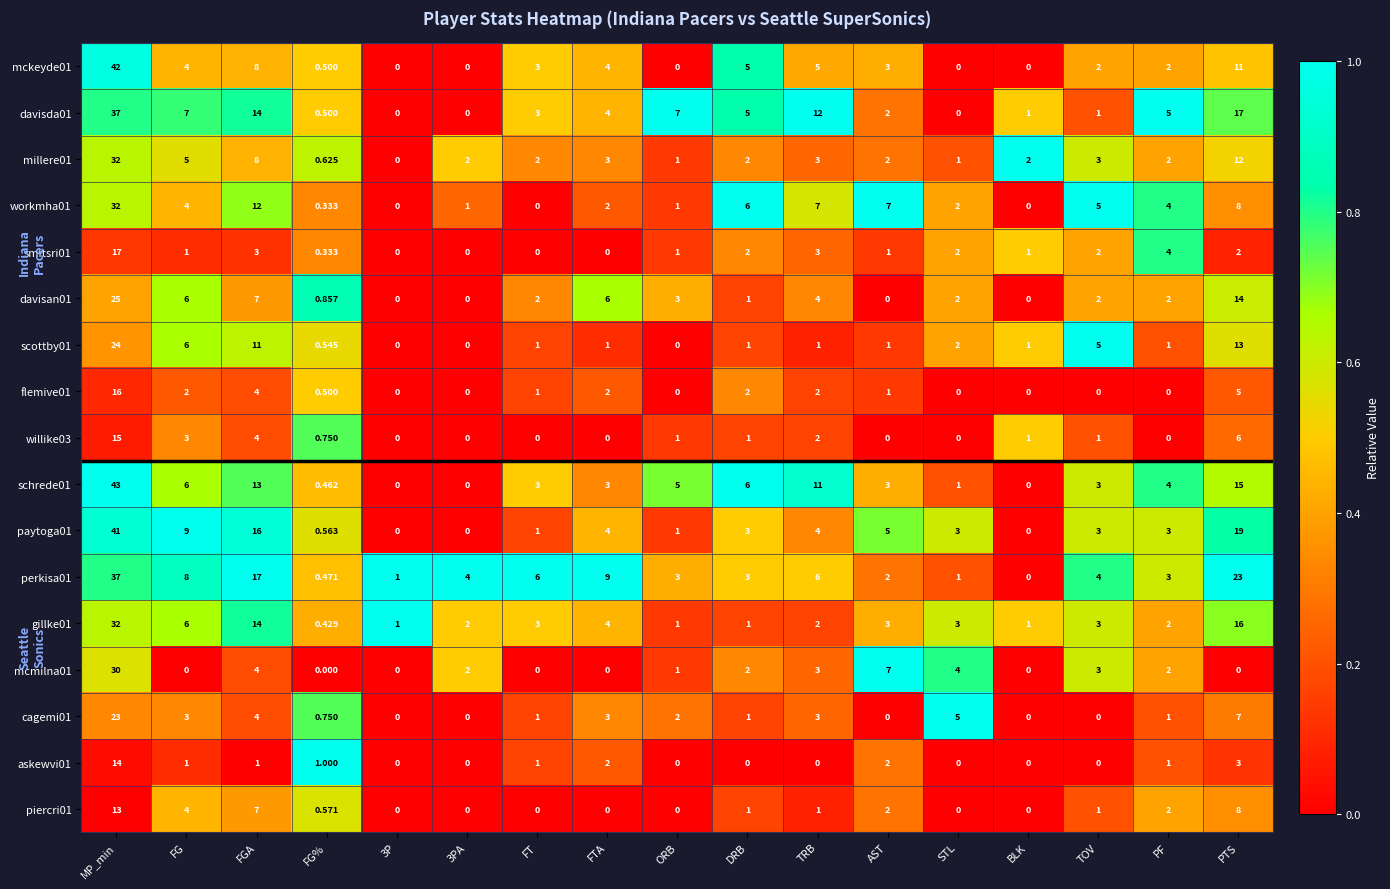

At which category is the sum across all series the highest?

MP_min